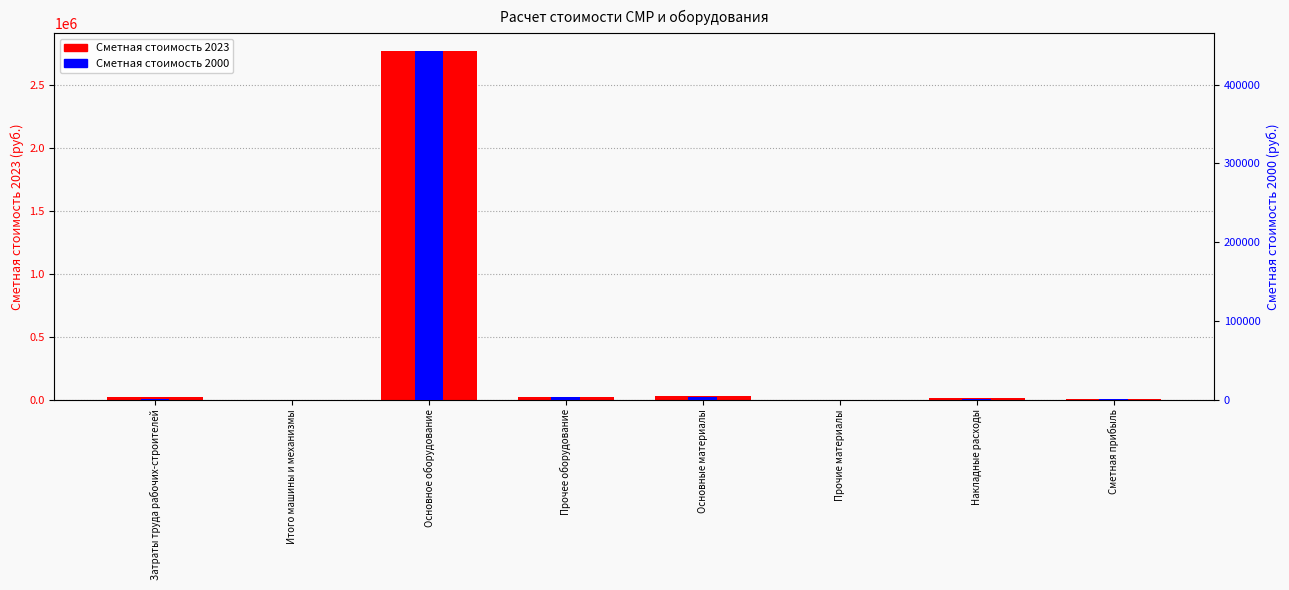

At which category does the chart reach its minimum across all series?

Итого машины и механизмы